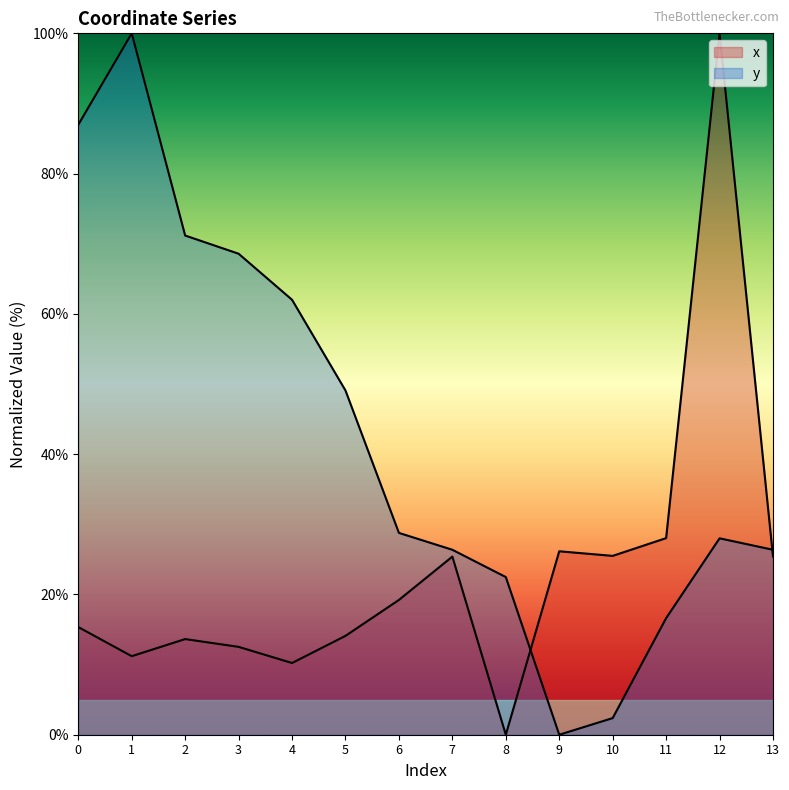

List the labels in order of x value, largest first.

12, 11, 9, 10, 13, 7, 6, 0, 5, 2, 3, 1, 4, 8